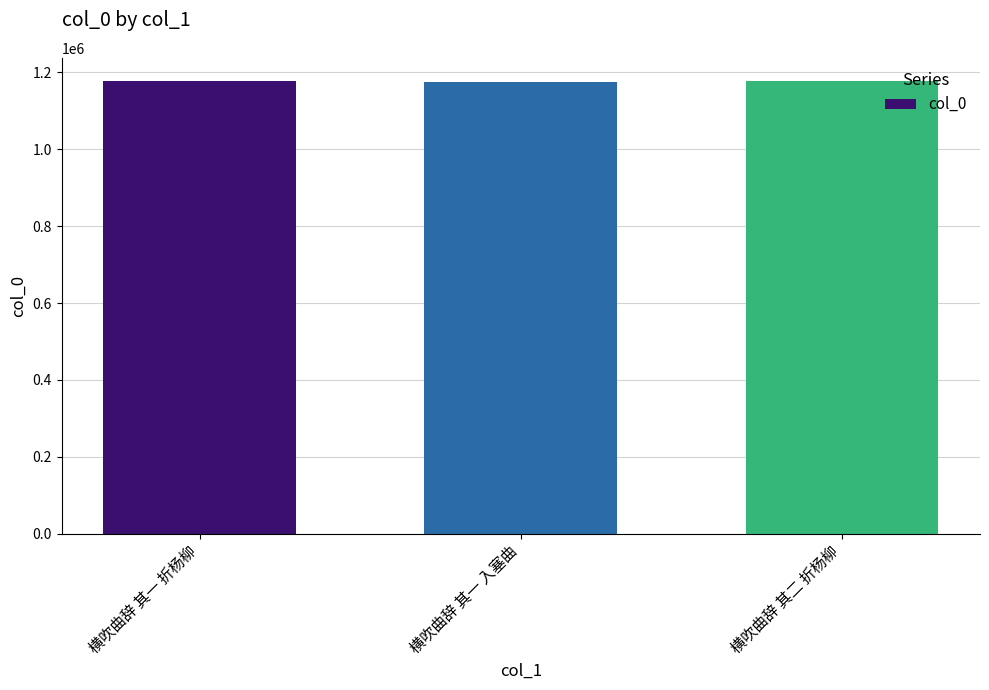

What is the approximate value at 横吹曲辞 其一 折杨柳?

1178347